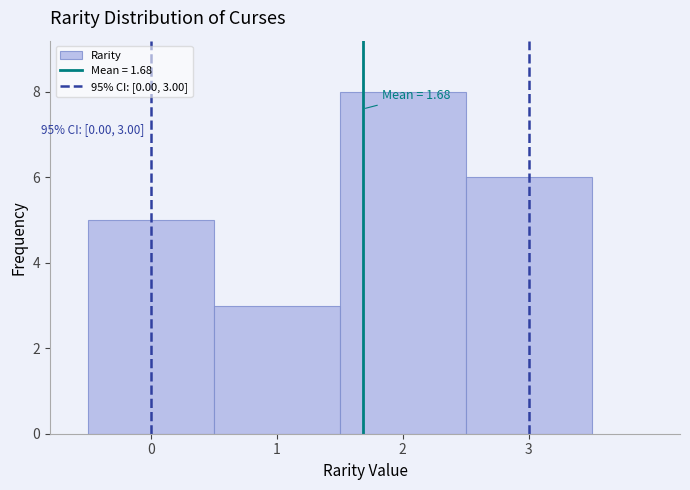

Over which range of the x-axis is the bar tallest?

1.5 to 2.5